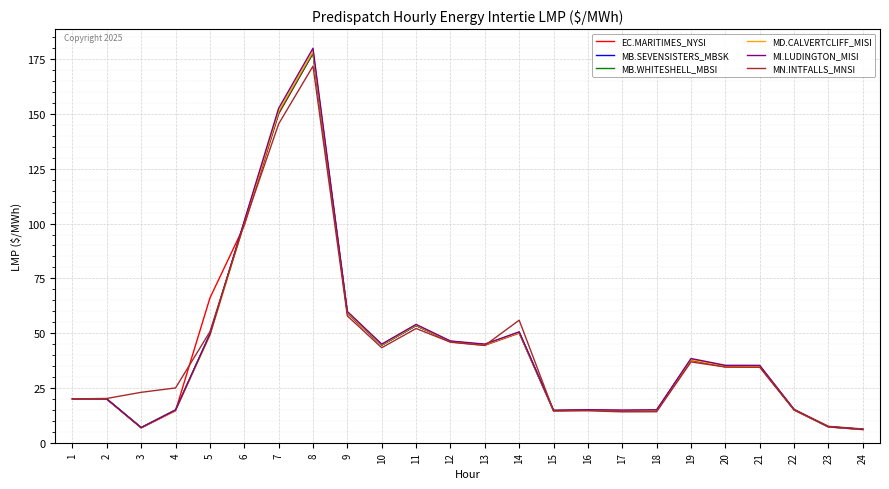

True or false: MN.INTFALLS_MNSI has more than 2 interior local peaks.

True